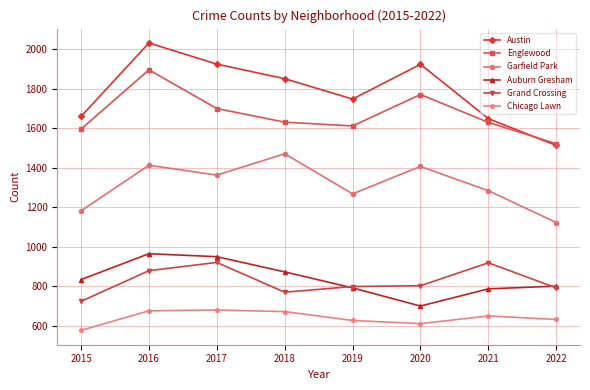

True or false: Garfield Park and Englewood cross at least once.

False